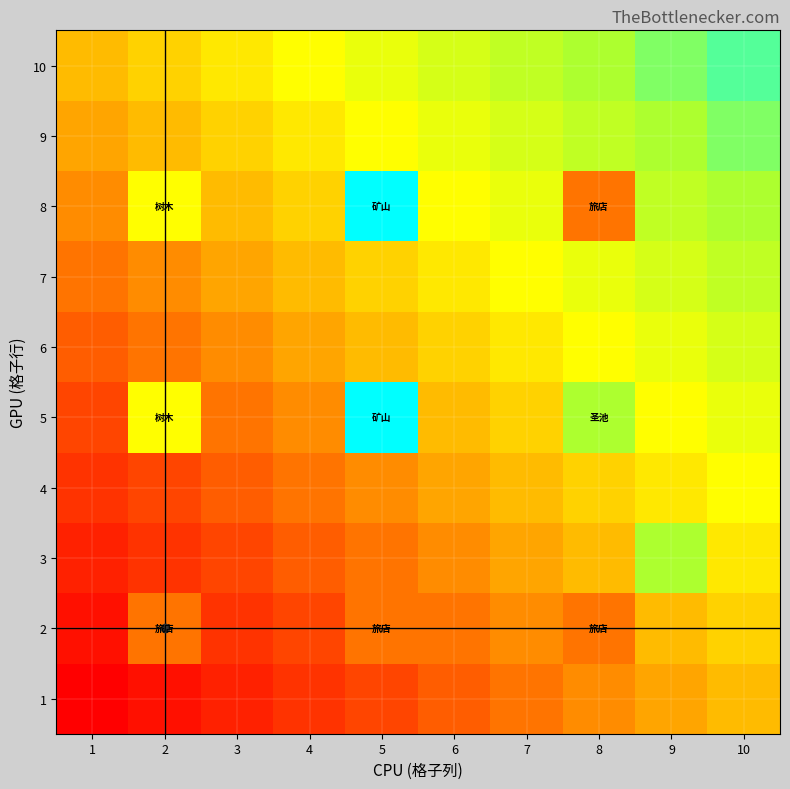

At how many categories does at least one series exceed 8?

3